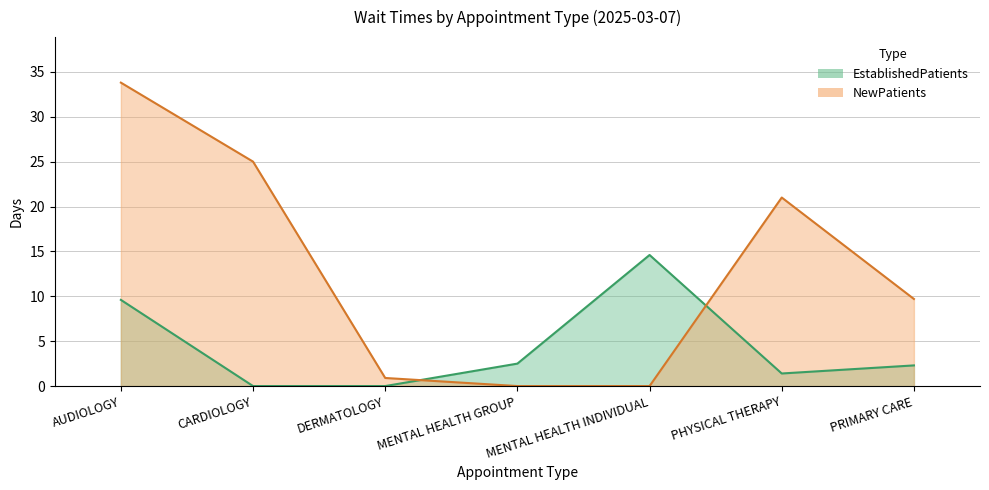

What is the total value across all series at CARDIOLOGY?

25.0